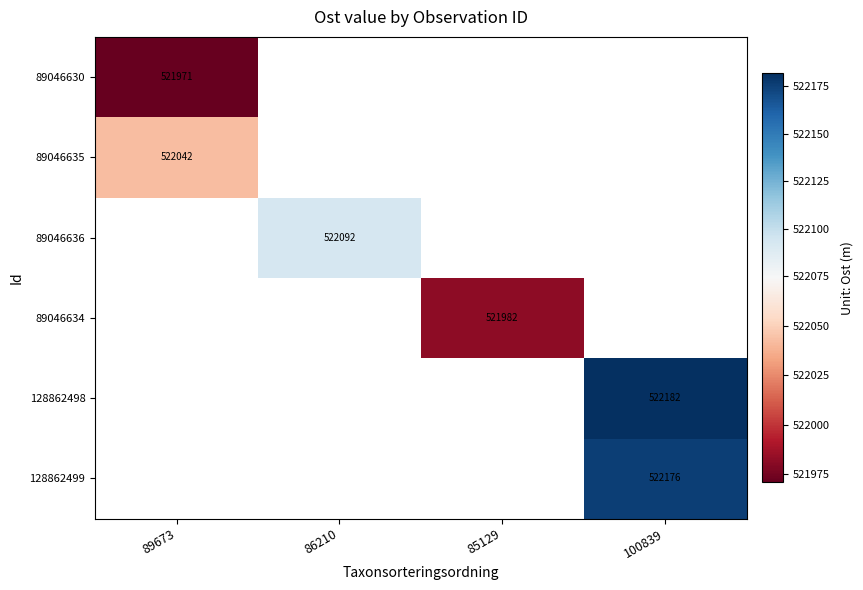

Count the number of categories in the chart.

4